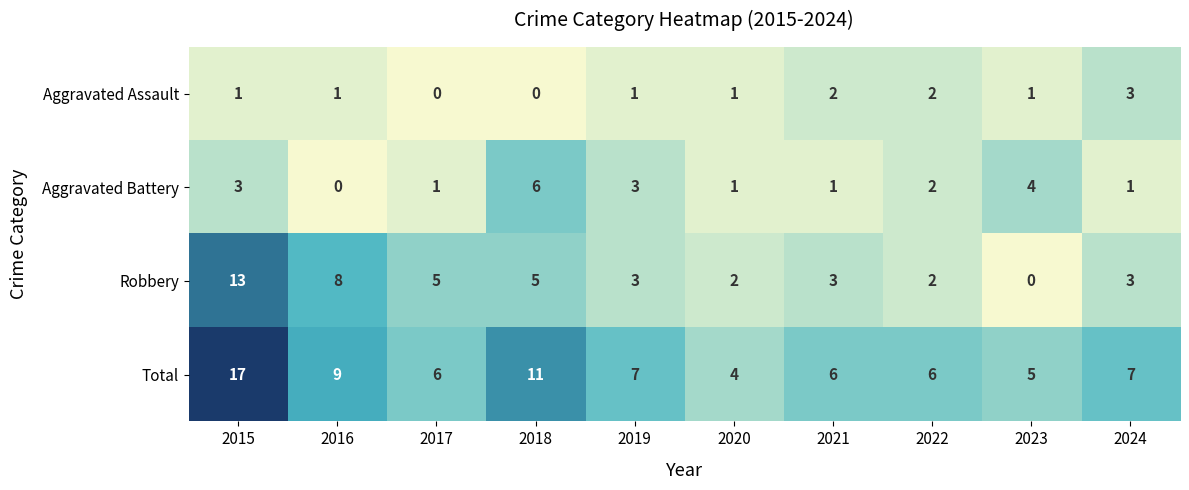

How many series are shown in this chart?

4